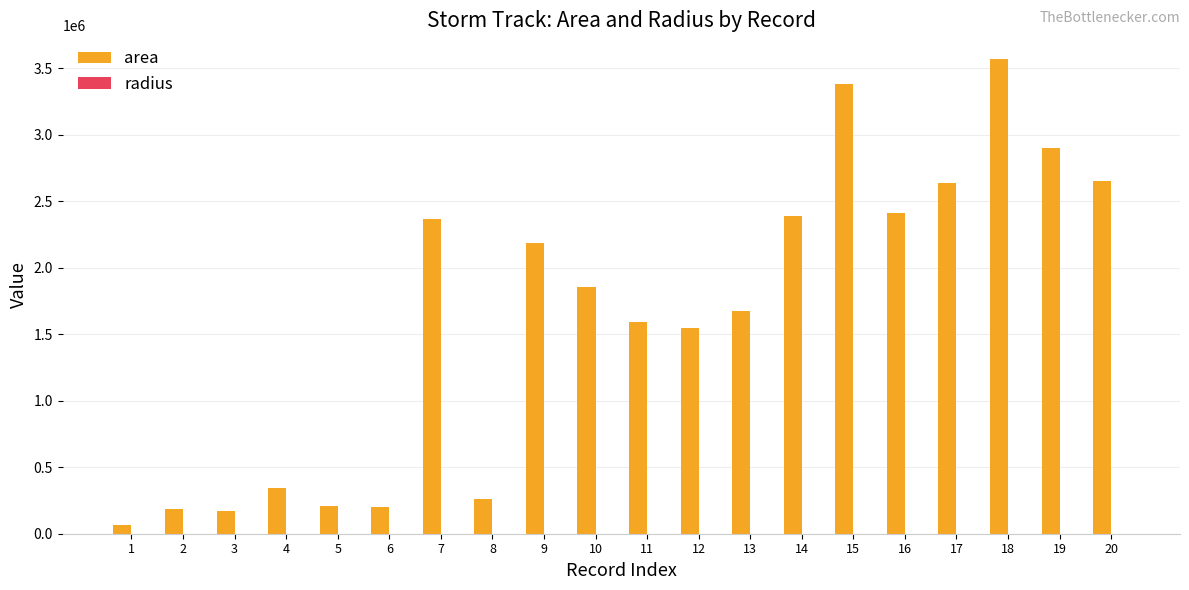

Which series changed the most between 9 and 12?

area